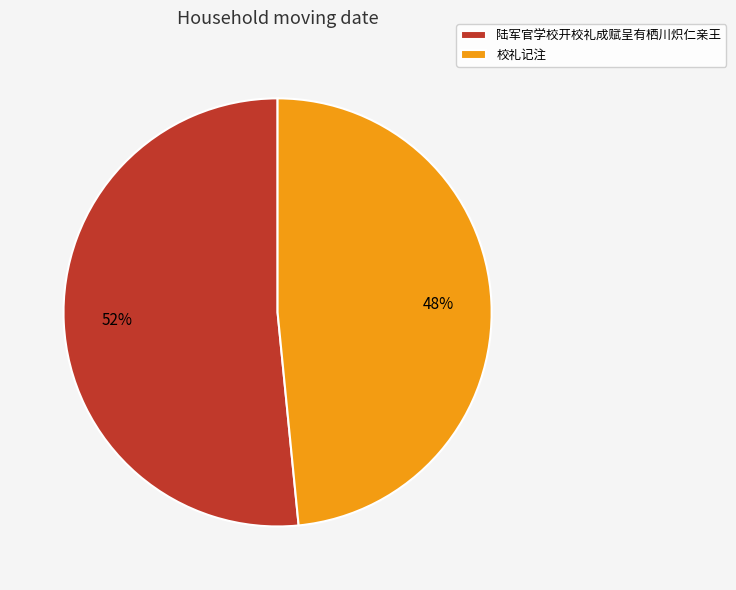

To the nearest percent, what is the combined percentage of 陆军官学校开校礼成赋呈有栖川炽仁亲王 and 校礼记注?

100%